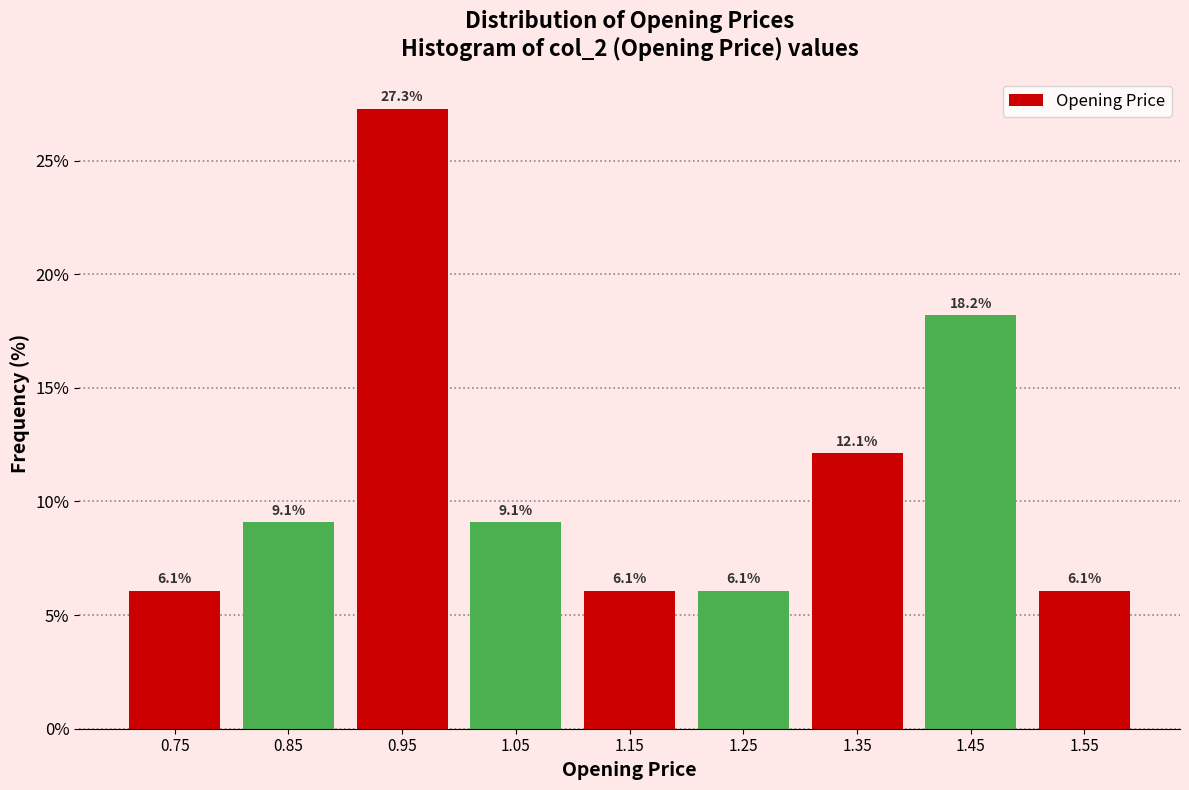

Which range on the x-axis has the tallest bar?

0.9 to 1.0